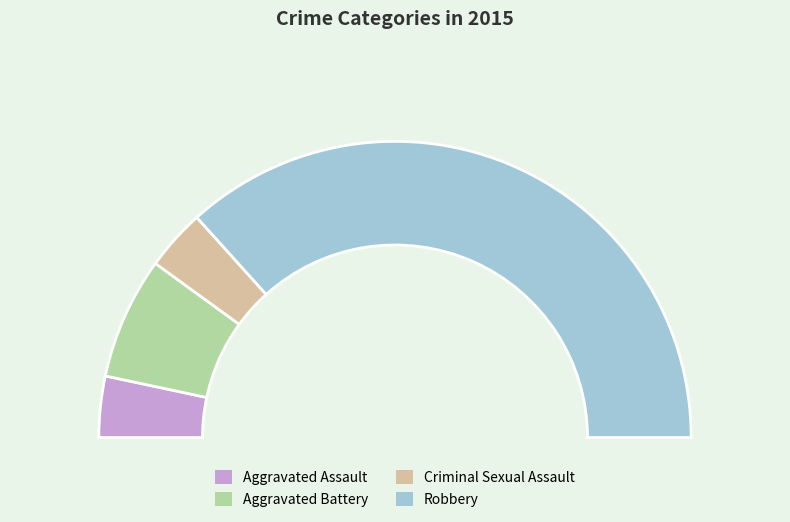

To the nearest percent, what is the difference between the largest and smallest slice percentages?

67%